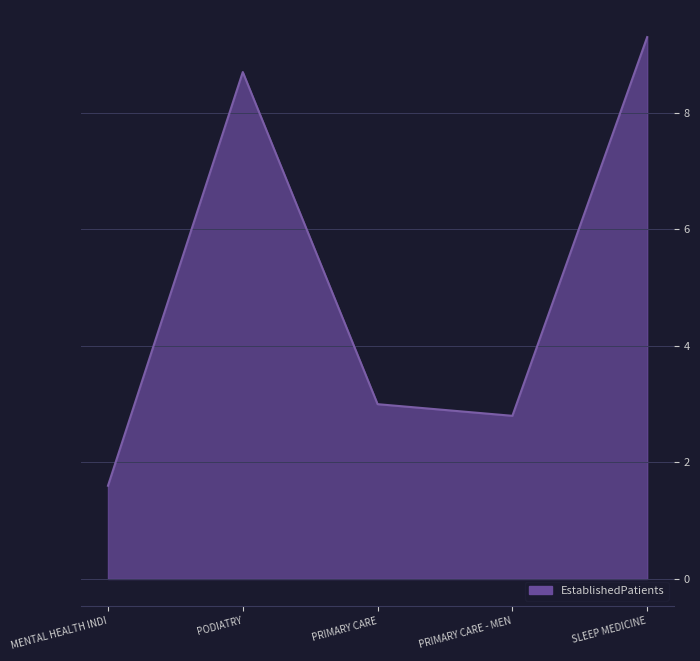

At which category does the chart reach its peak across all series?

SLEEP MEDICINE